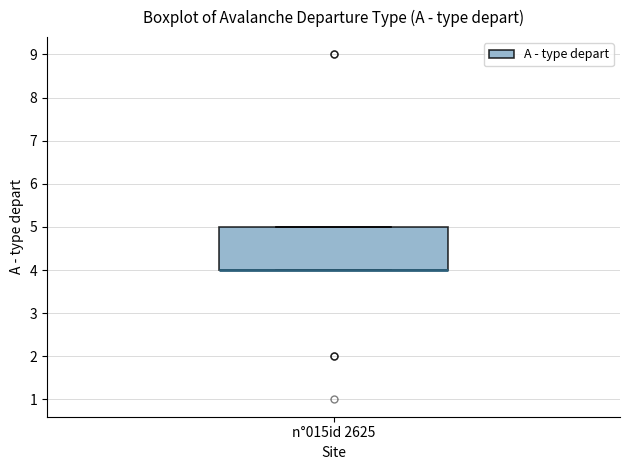

Where is the lower edge of the box for n°015id 2625 on the y-axis? The values are not printed on the chart, so give them approximately, as read against the axis.

4